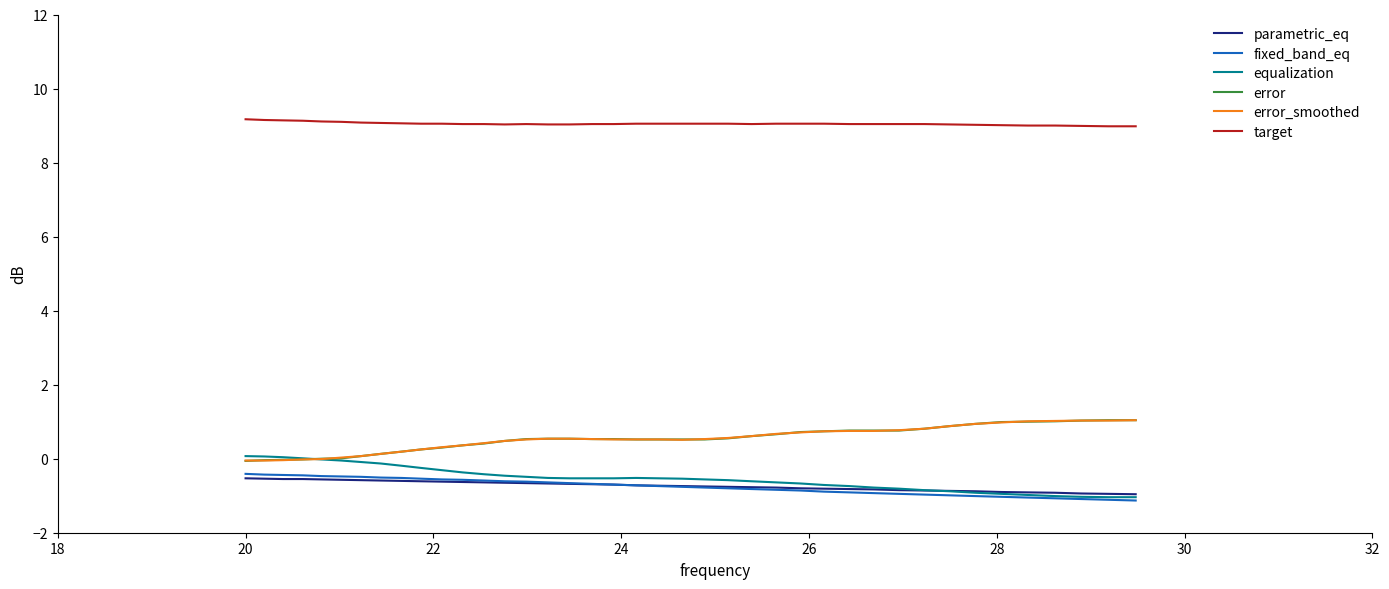

What is the greatest value displayed?

9.2